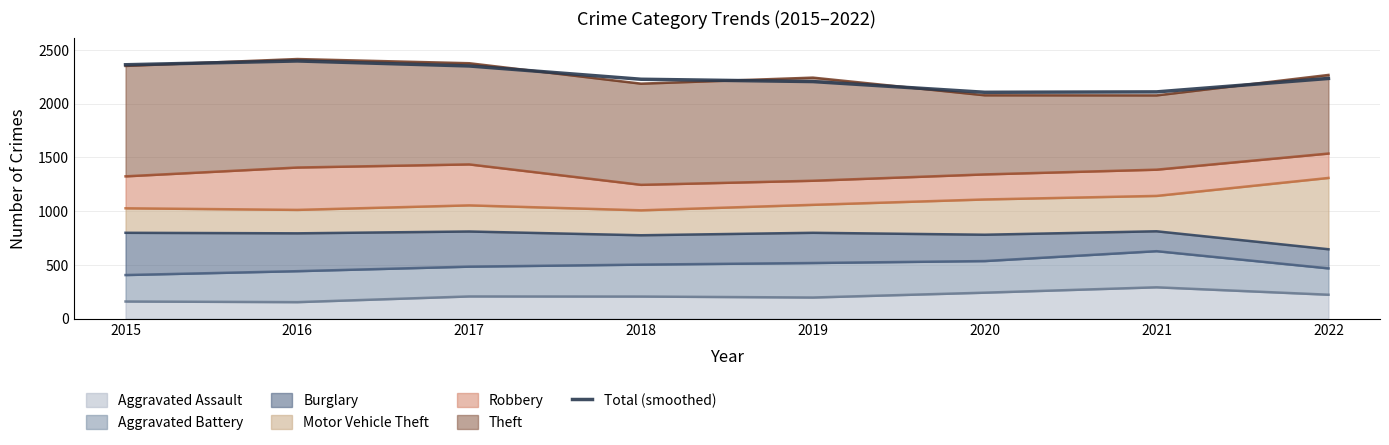

What is the difference between the values at 2018 and 2022?

7.5